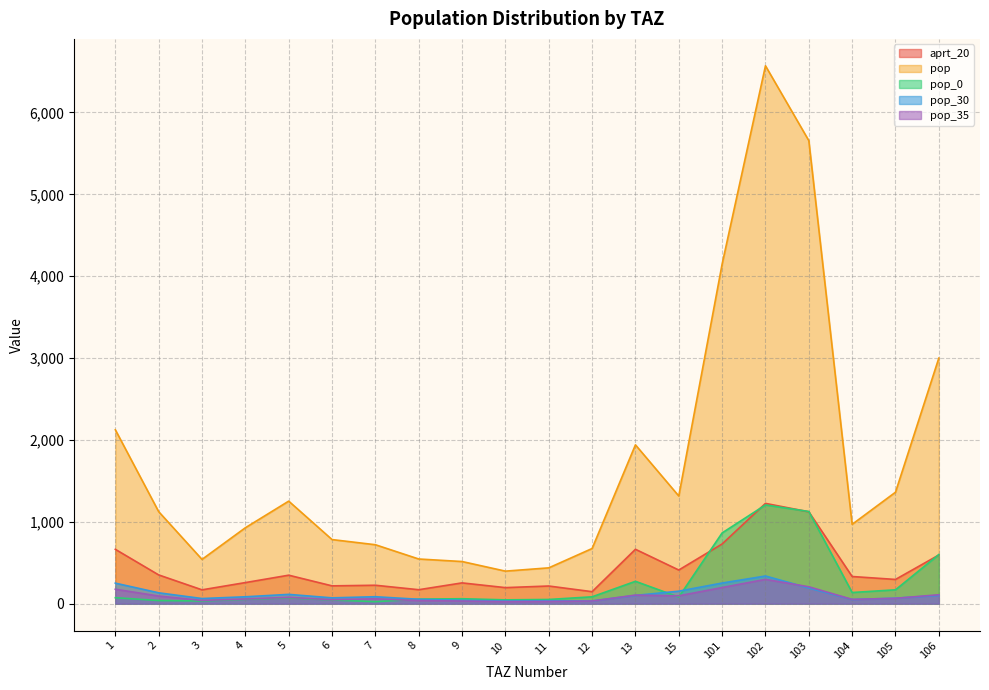

Reading left to right, list all the values displayed in this chart.

aprt_20: 663.8	351.2	169.0	257.6	347.9	217.5	225.0	170.5	253.8	196.0	215.7	146.5	664.2	411.0	729.0	1225.0	1122.2	331.8	295.9	594.4
pop: 2124.1	1124.0	540.9	927.3	1252.5	783.0	719.9	545.7	514.8	397.4	437.5	673.7	1940.1	1315.1	4148.0	6570.0	5656.0	969.0	1361.4	2999.8
pop_0: 72.8	38.5	33.1	53.4	72.2	45.1	24.7	55.5	60.5	46.7	51.4	83.8	273.2	80.6	864.0	1206.0	1125.9	136.4	169.3	600.0
pop_30: 250.8	132.7	62.8	84.1	113.6	71.0	85.0	53.4	41.9	32.3	35.6	33.3	101.1	152.7	252.0	338.0	190.9	50.5	67.4	100.6
pop_35: 176.3	93.3	39.5	57.4	77.5	48.4	59.8	37.7	32.3	24.9	27.4	32.5	104.7	96.2	197.0	297.0	206.4	52.3	65.7	109.0